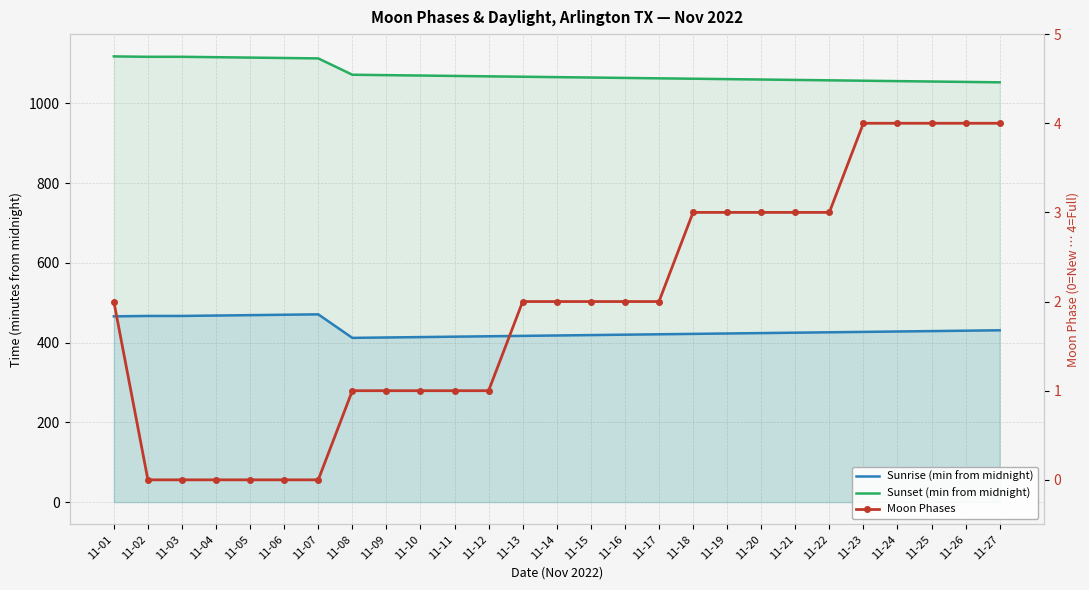

Reading left to right, transcribe all the data shown in this chart.

Sunrise (min from midnight): 466	467	467	468	469	470	471	412	413	414	415	416	417	418	419	420	421	422	423	424	425	426	427	428	429	430	431
Sunset (min from midnight): 1118	1117	1117	1116	1115	1114	1113	1072	1071	1070	1069	1068	1067	1066	1065	1064	1063	1062	1061	1060	1059	1058	1057	1056	1055	1054	1053
Moon Phases: 2	0	0	0	0	0	0	1	1	1	1	1	2	2	2	2	2	3	3	3	3	3	4	4	4	4	4